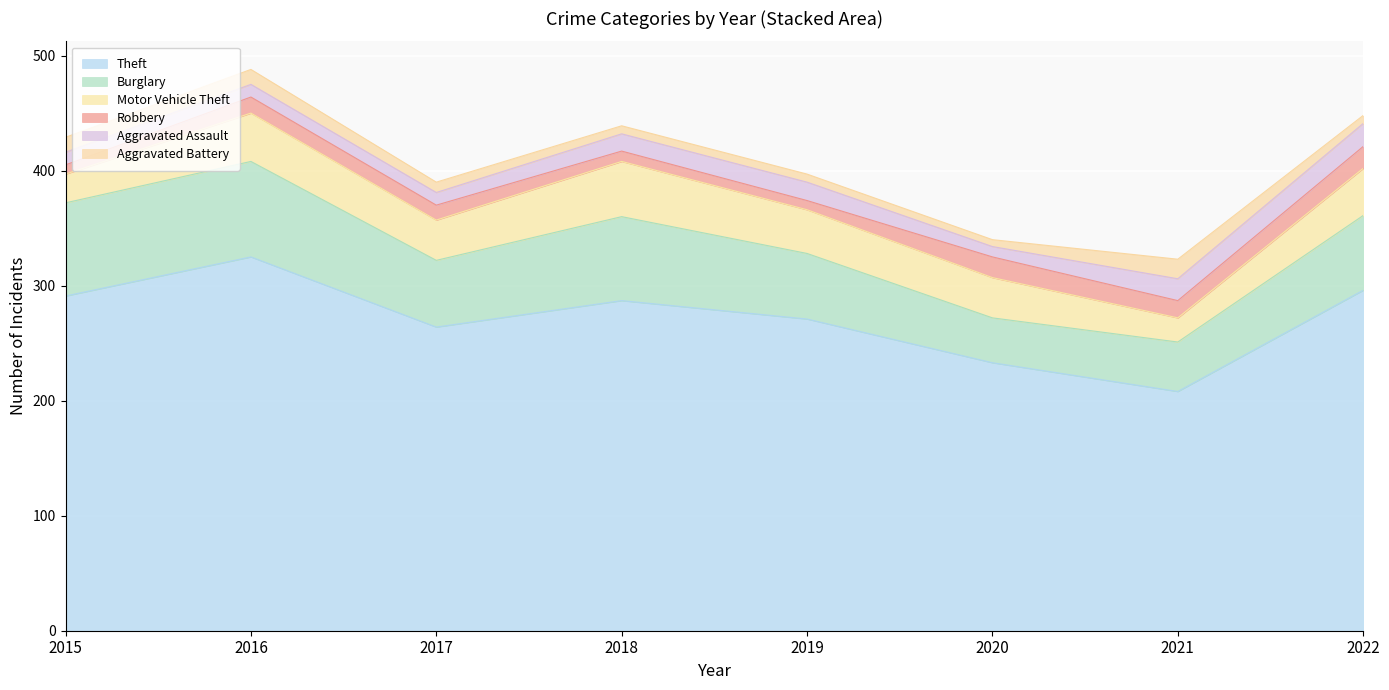

In Aggravated Battery, how many points are higher than both neighbors (excluding endpoints)?

1